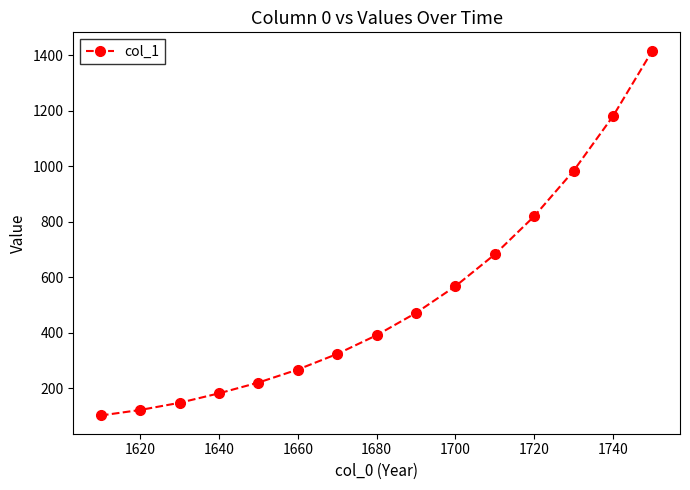

What is the smallest value displayed?

102.9